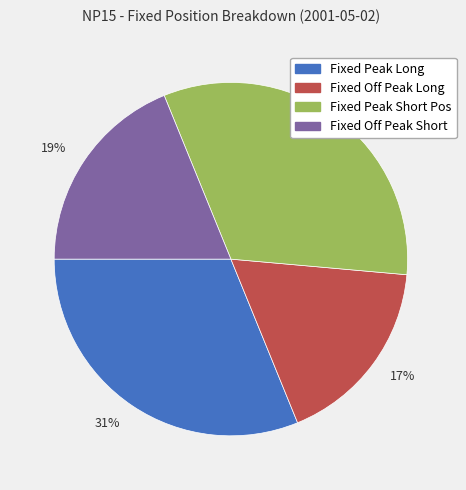

Does any single category account for the majority?

No